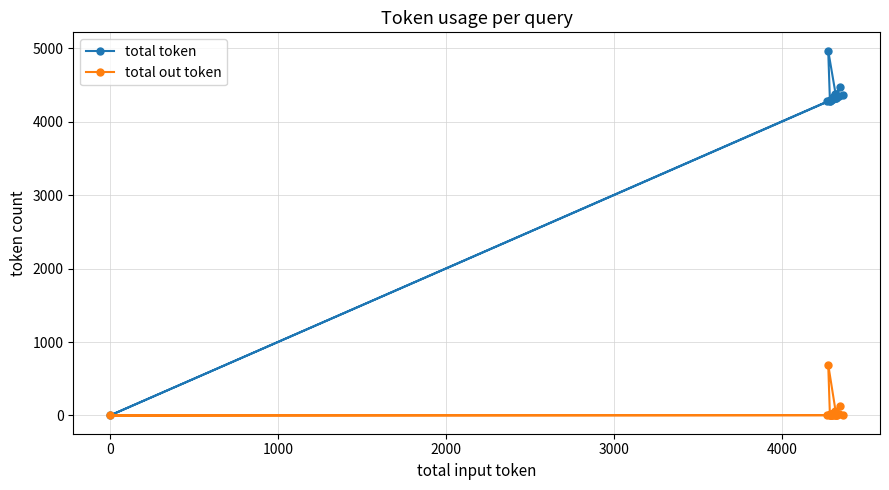

List the series in order of their peak value, highest first.

total token, total out token